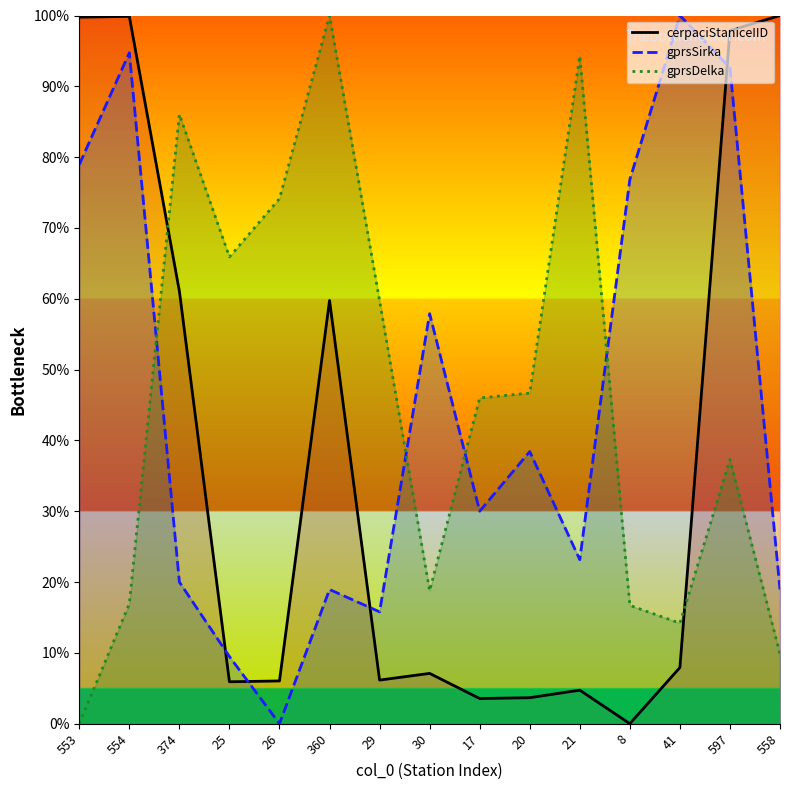

Which has a higher value, 8 or 558?

558